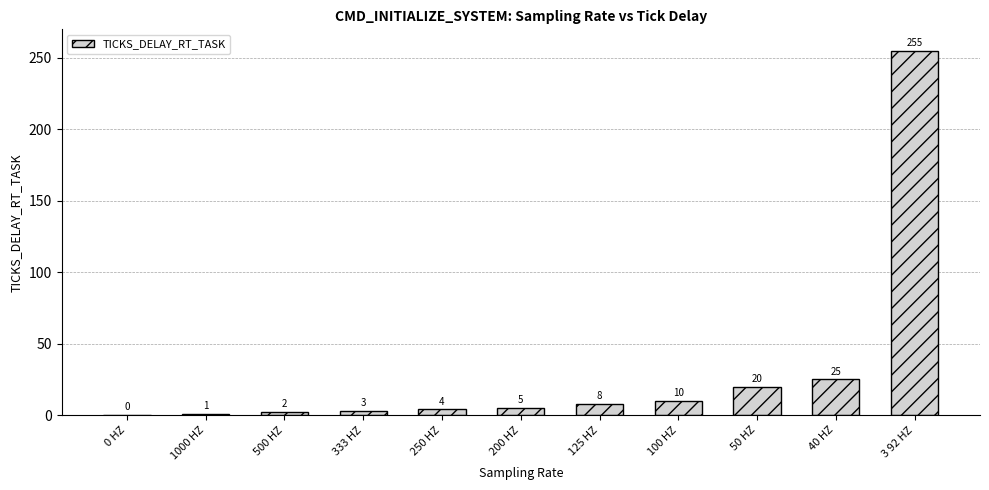

The chart shows a value of -81 at 0 HZ. True or false?

False